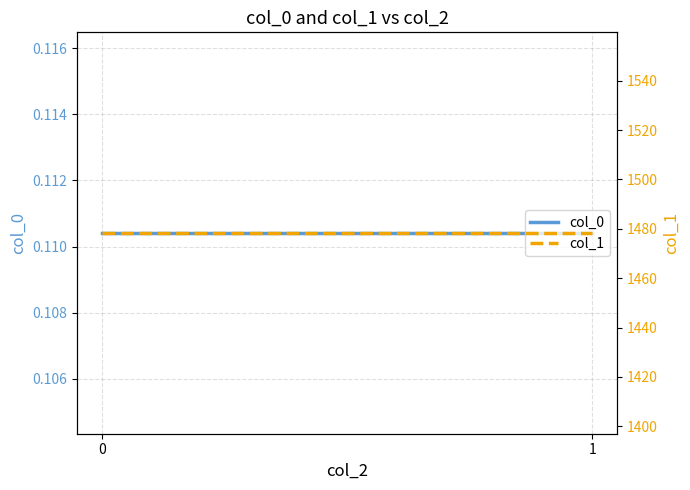

Reading right to left, what are all the values shown in this chart?

col_0: 0.1	0.1
col_1: 1478.3	1478.3